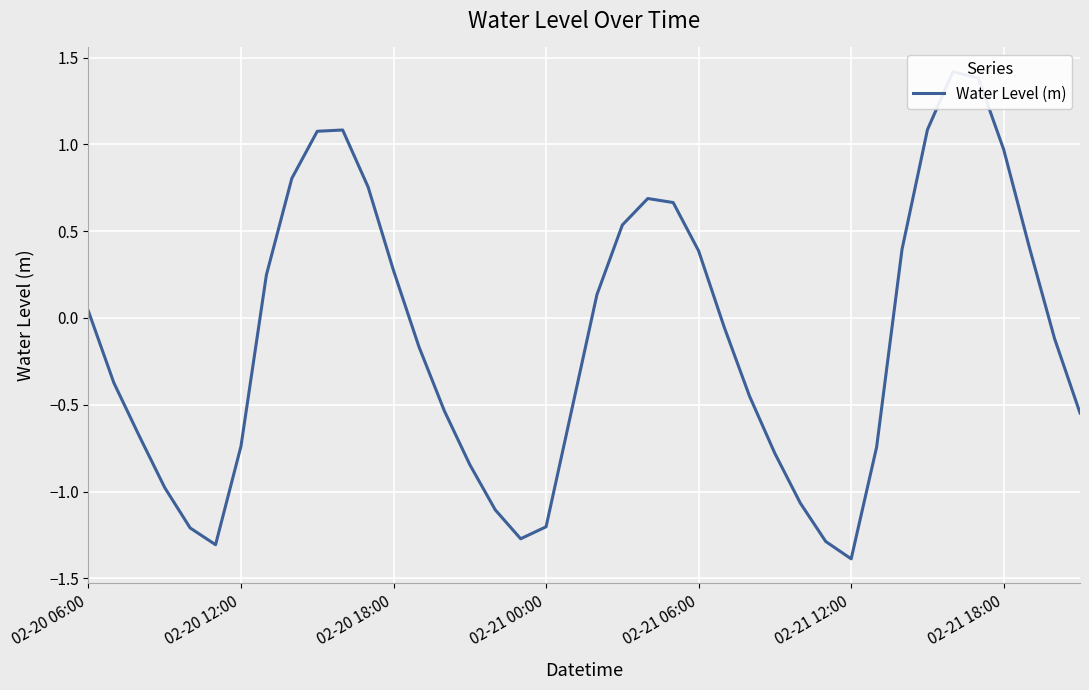

What is the sum of all values?

-5.0